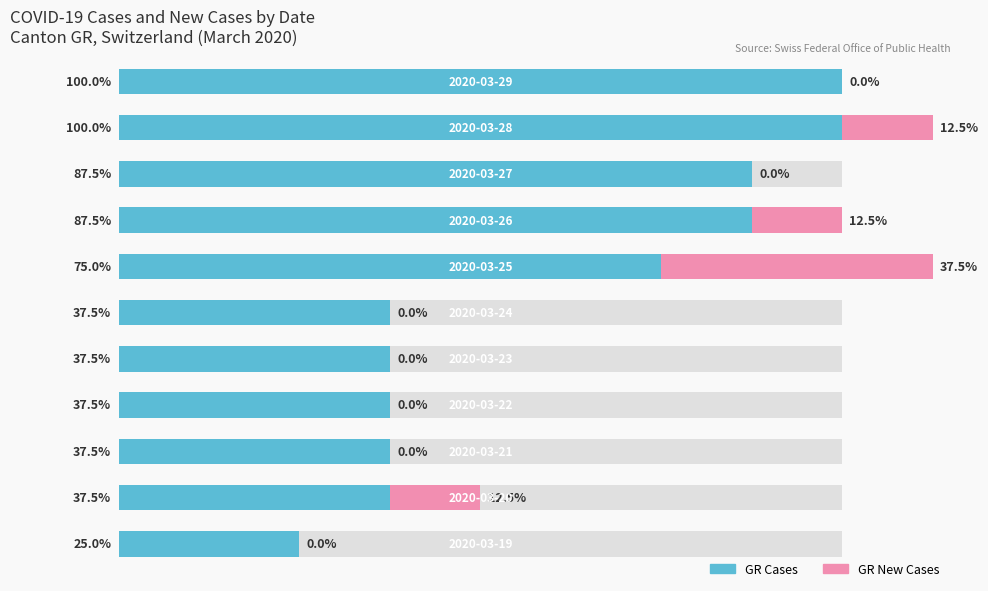

Which has a higher value, 4 or 0?

4